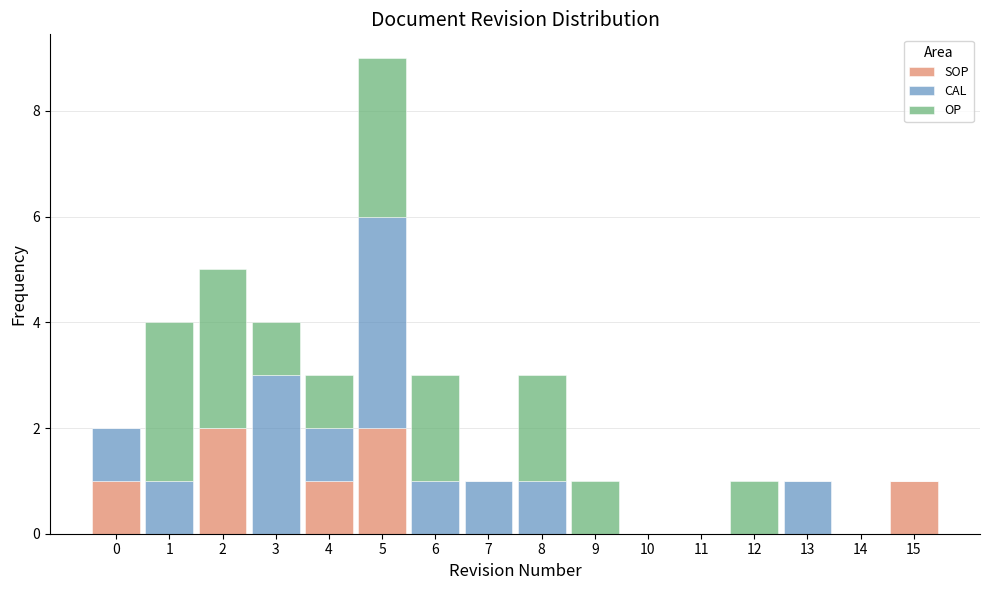

What is the total height of the stacked bar covering 14.5 to 15.5 on the x-axis? The values are not printed on the chart, so give them approximately, as read against the axis.

1